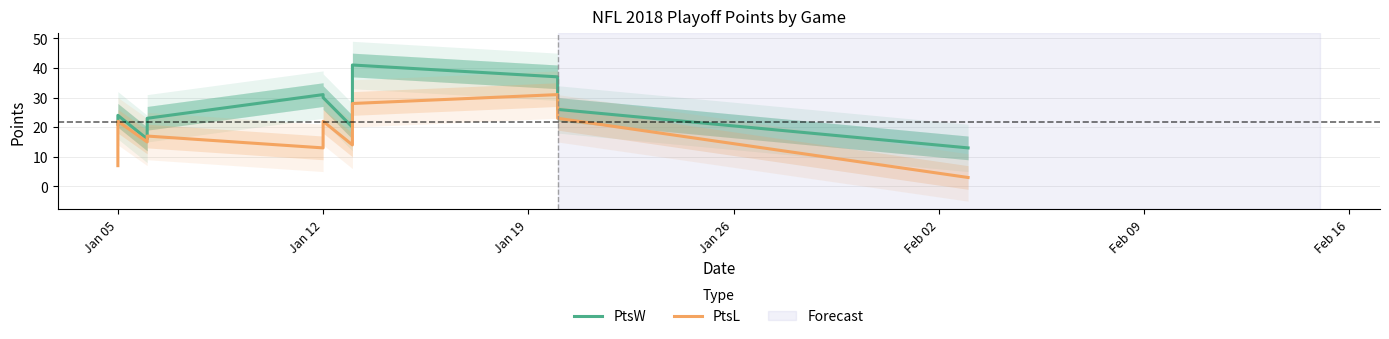

Is this an area chart (filled region under the line)?

No